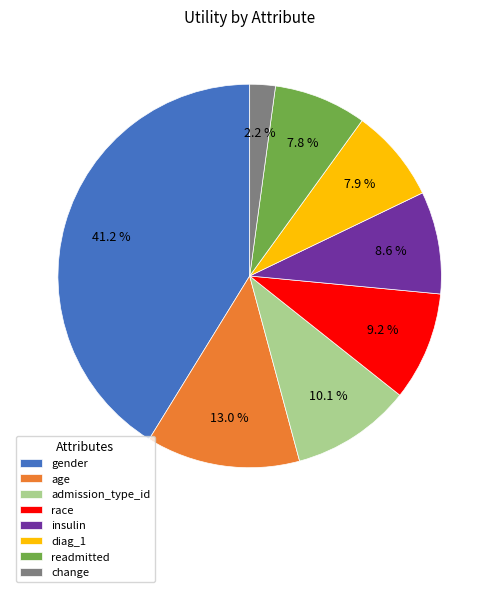

Does any single category account for the majority?

No